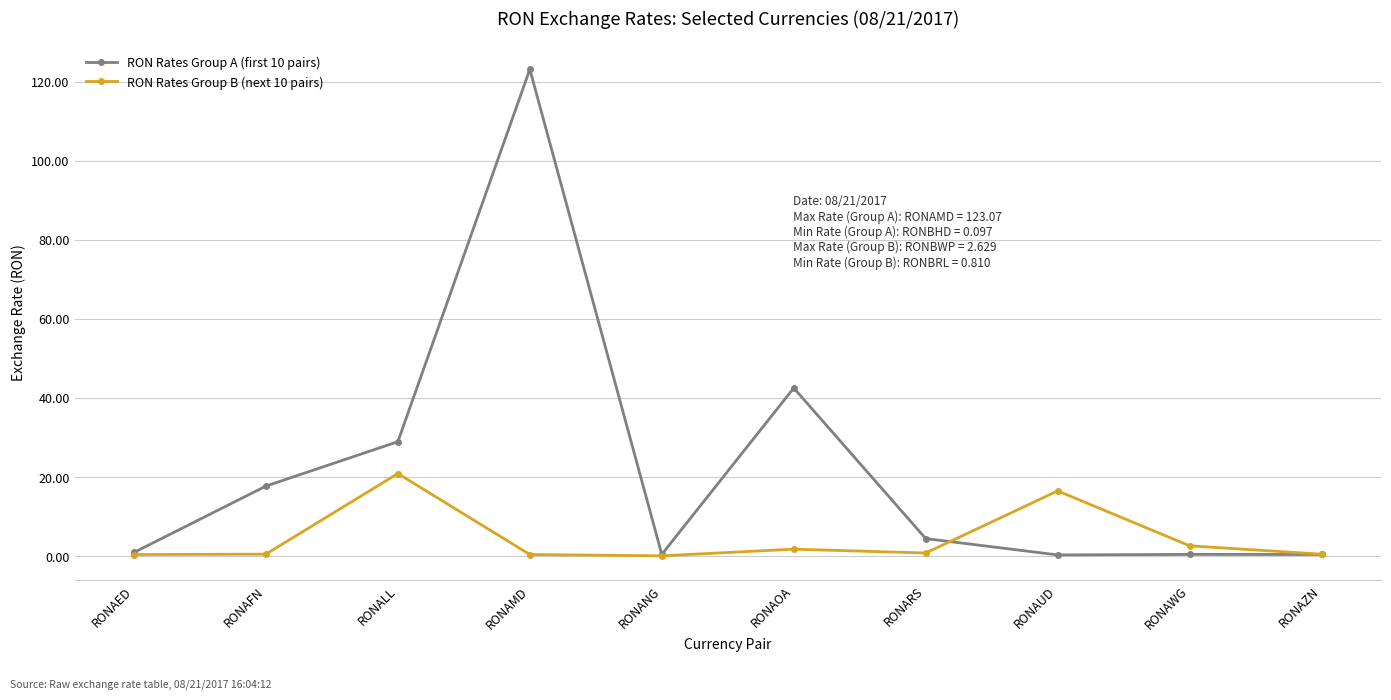

What is the label of the 4th point from the left?

RONAMD